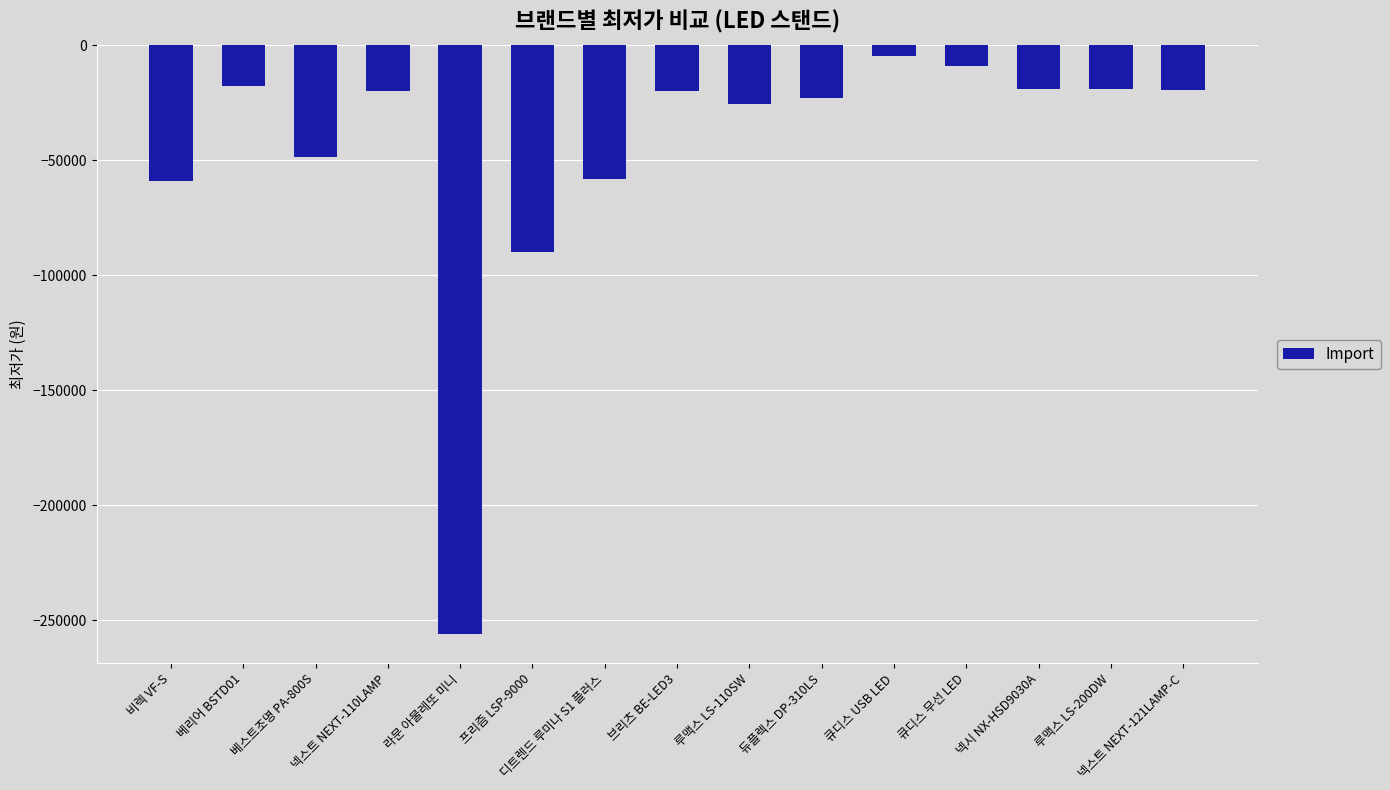

Does the chart contain stacked bars?

No